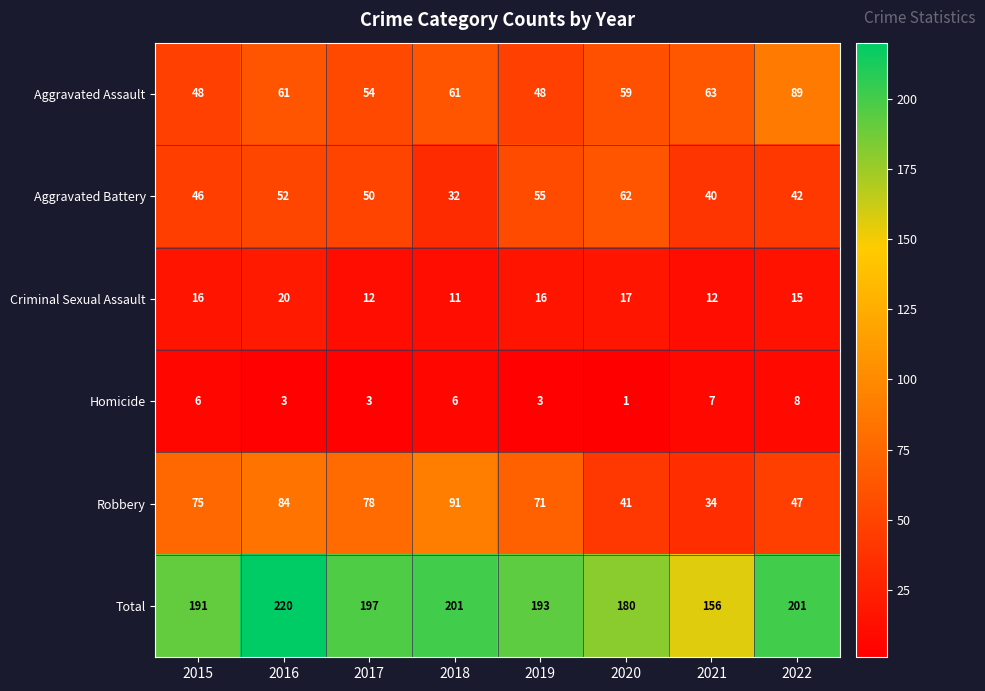

What is the smallest value displayed?

1